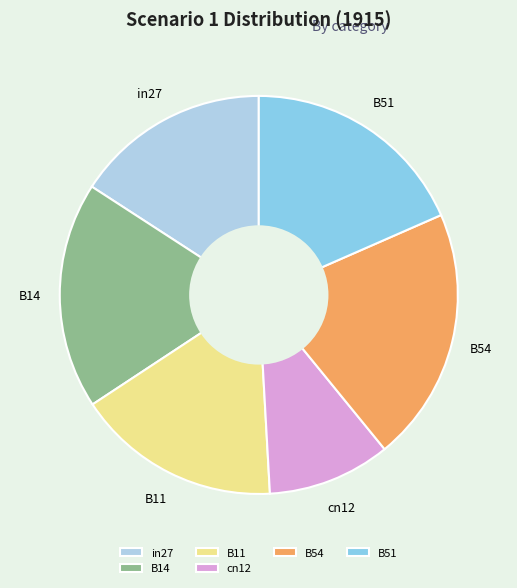

Combined, do B51 and B14 account for over 50%?

No